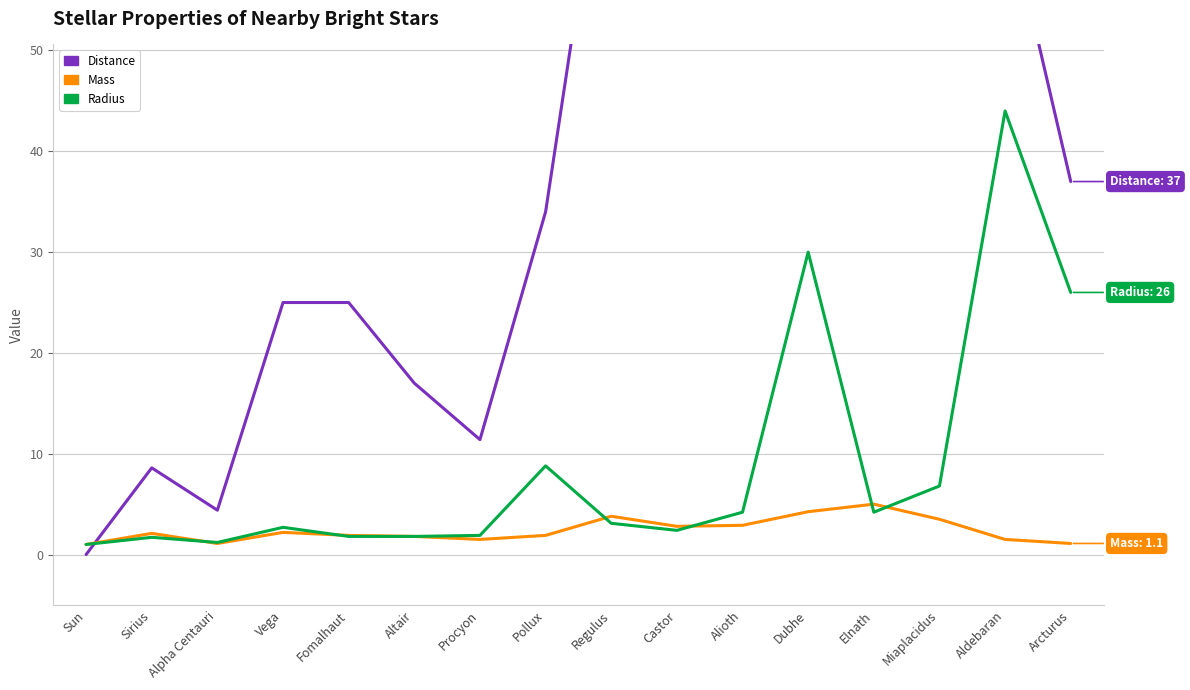

What is the sum of the Distance values at Sirius and Aldebaran?

73.6